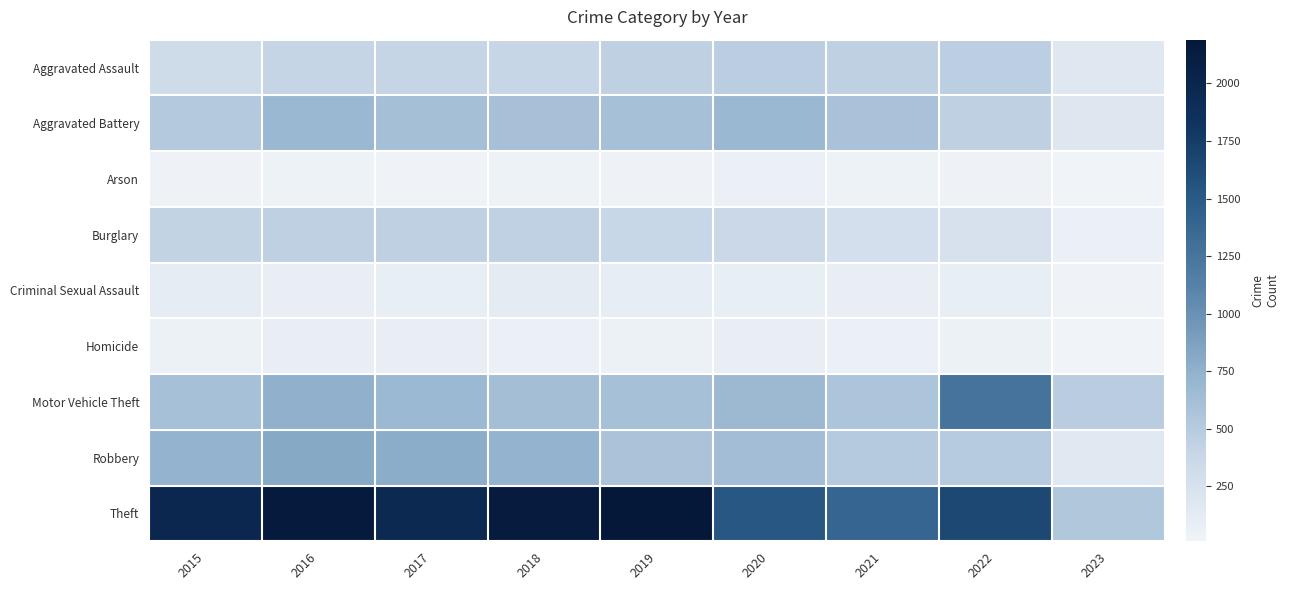

Which series has the largest range (max minus min)?

Theft